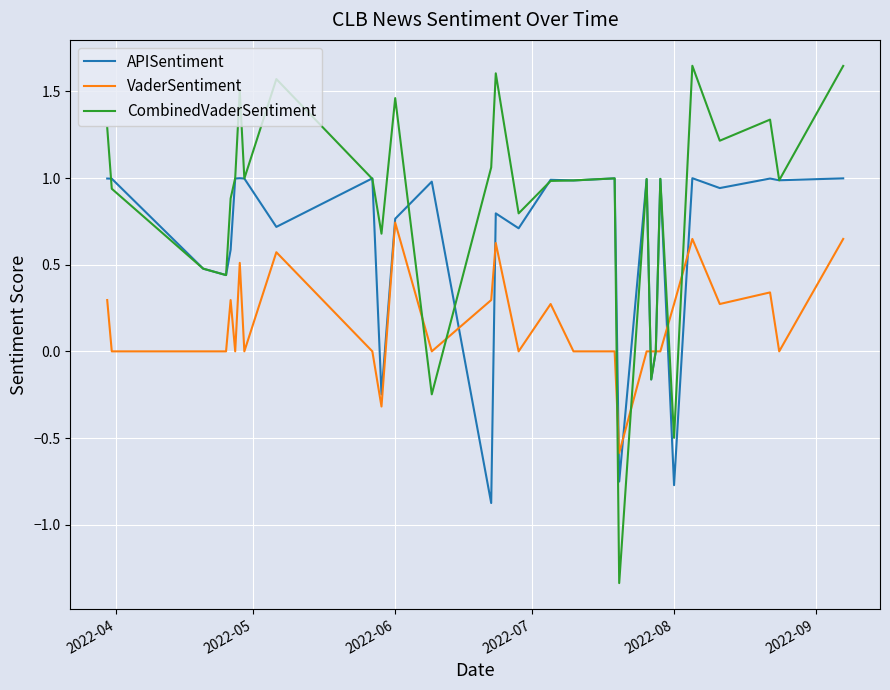

Which series has the largest range (max minus min)?

CombinedVaderSentiment